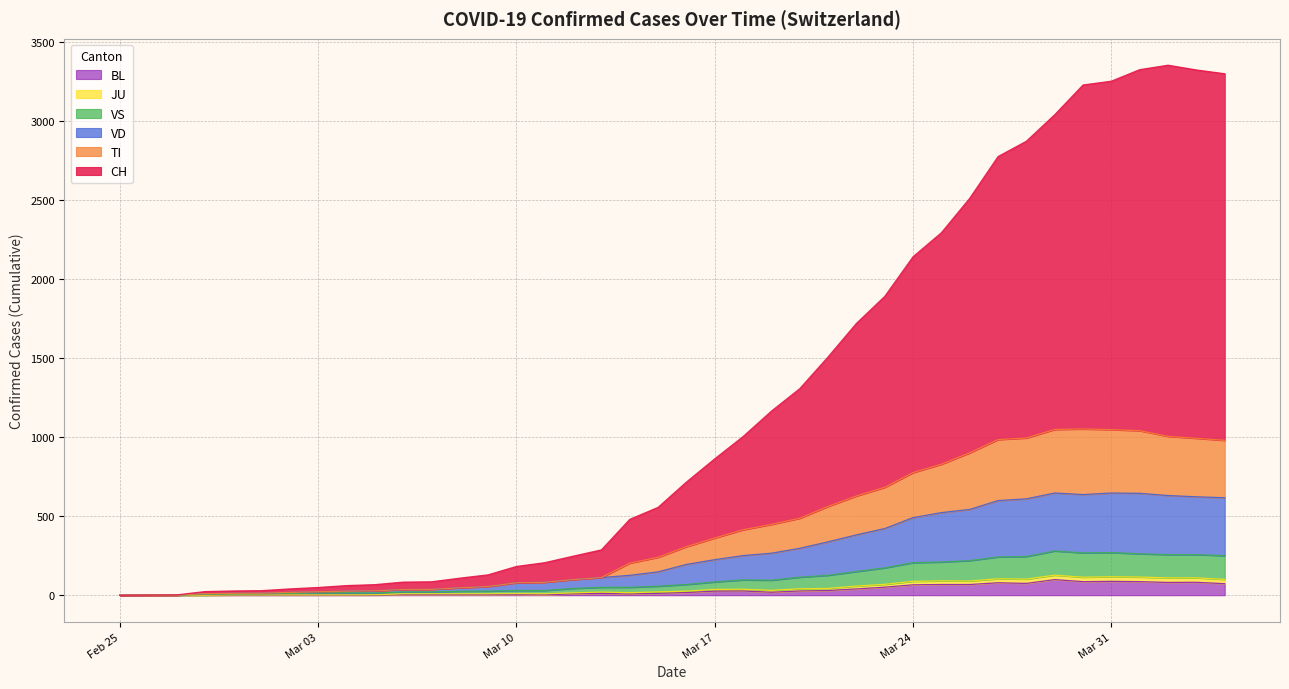

What is the maximum value for BL?

99